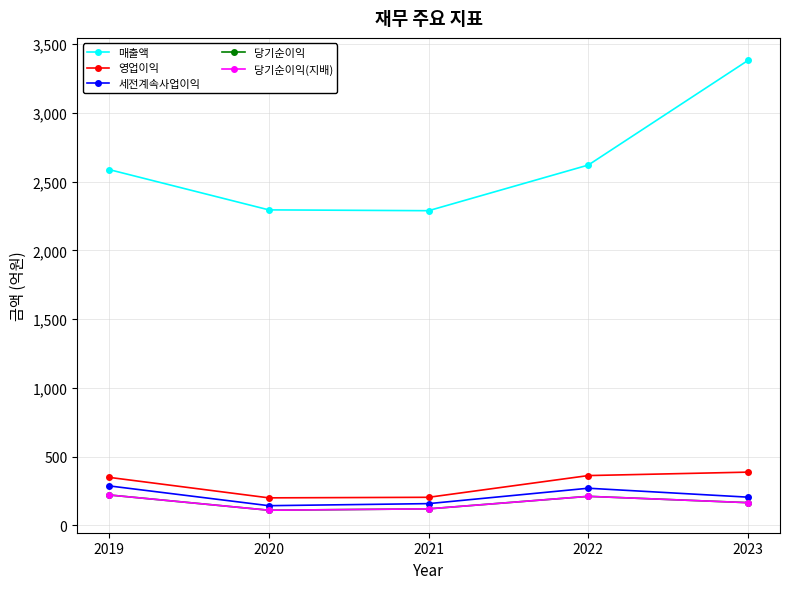

What is the spread (max minus min) of values at 2023?

3216